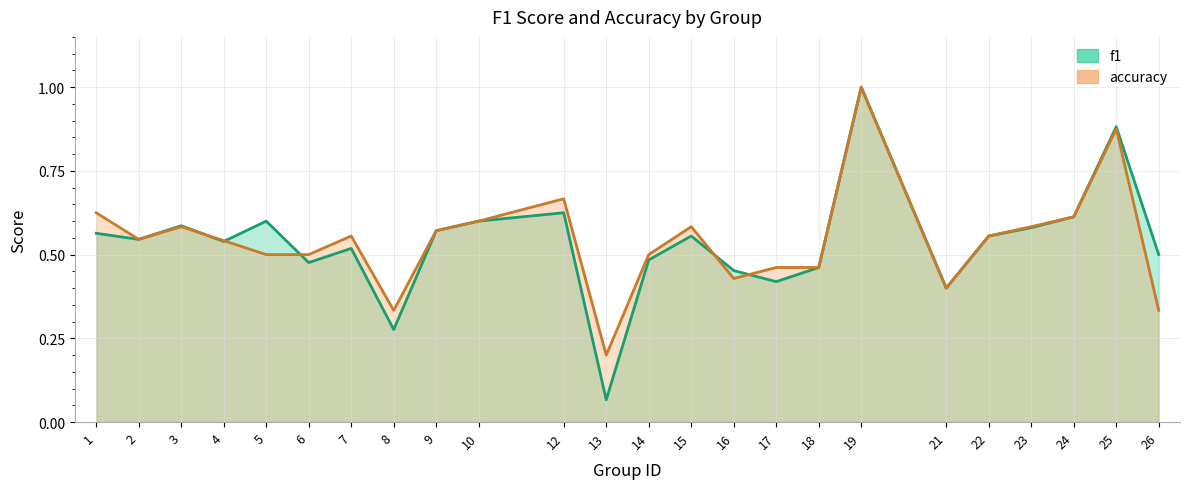

Rank the series at 16 from lowest to highest value.

accuracy, f1